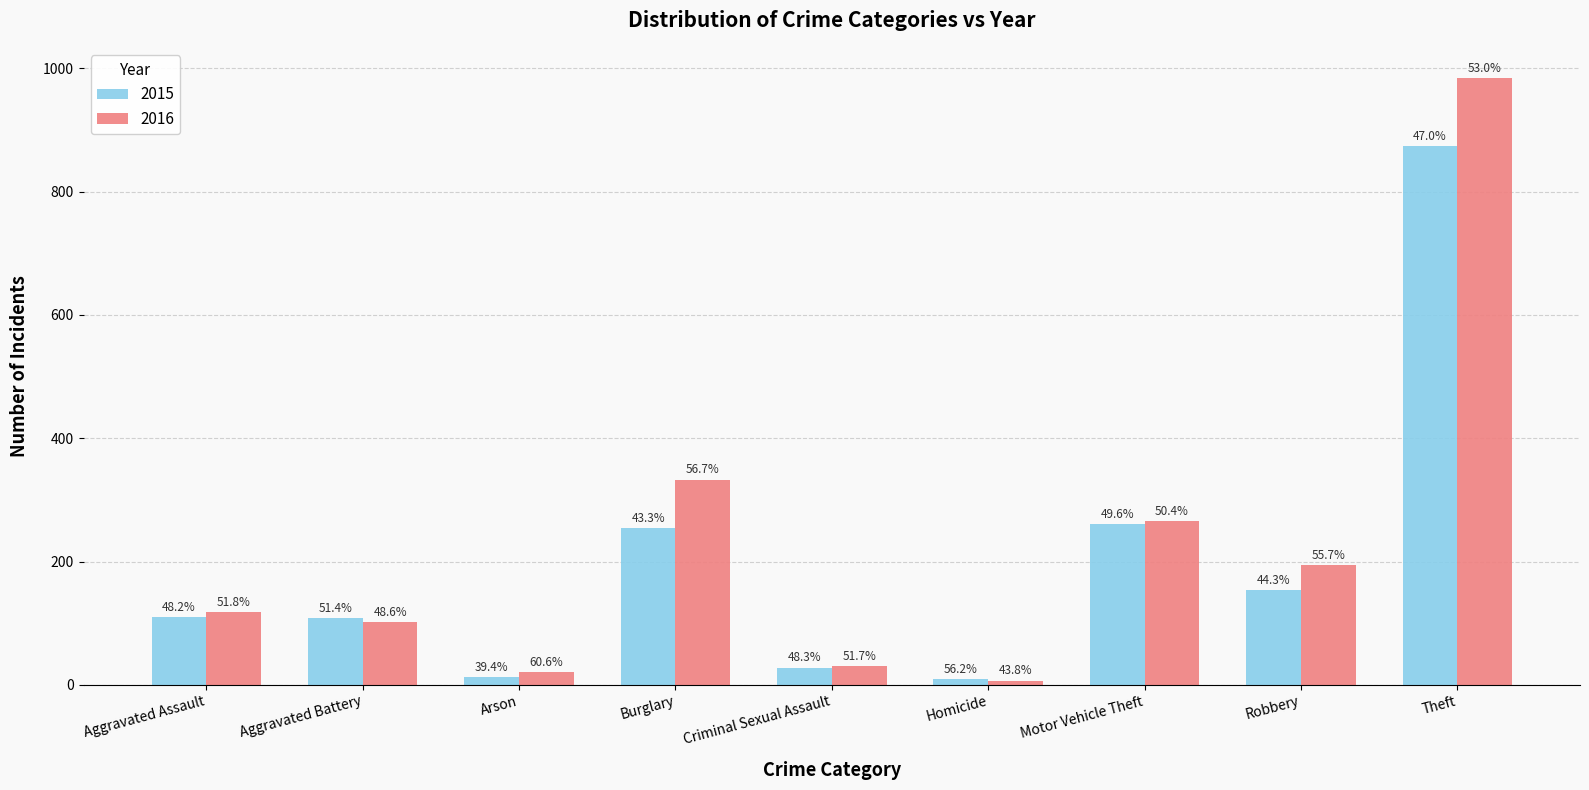

At which category is the sum across all series the highest?

Theft